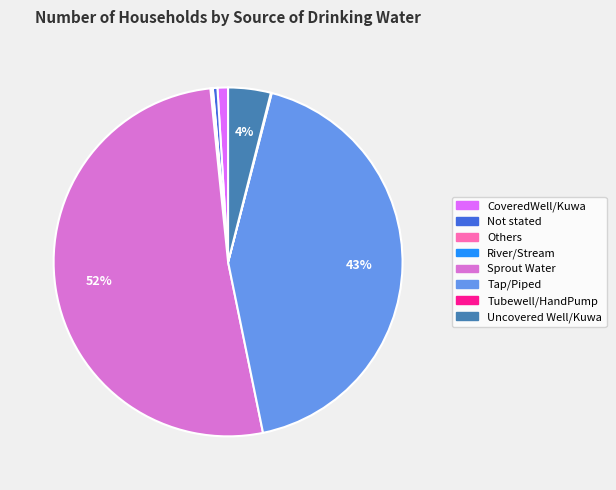

Which category accounts for the majority?

Sprout Water